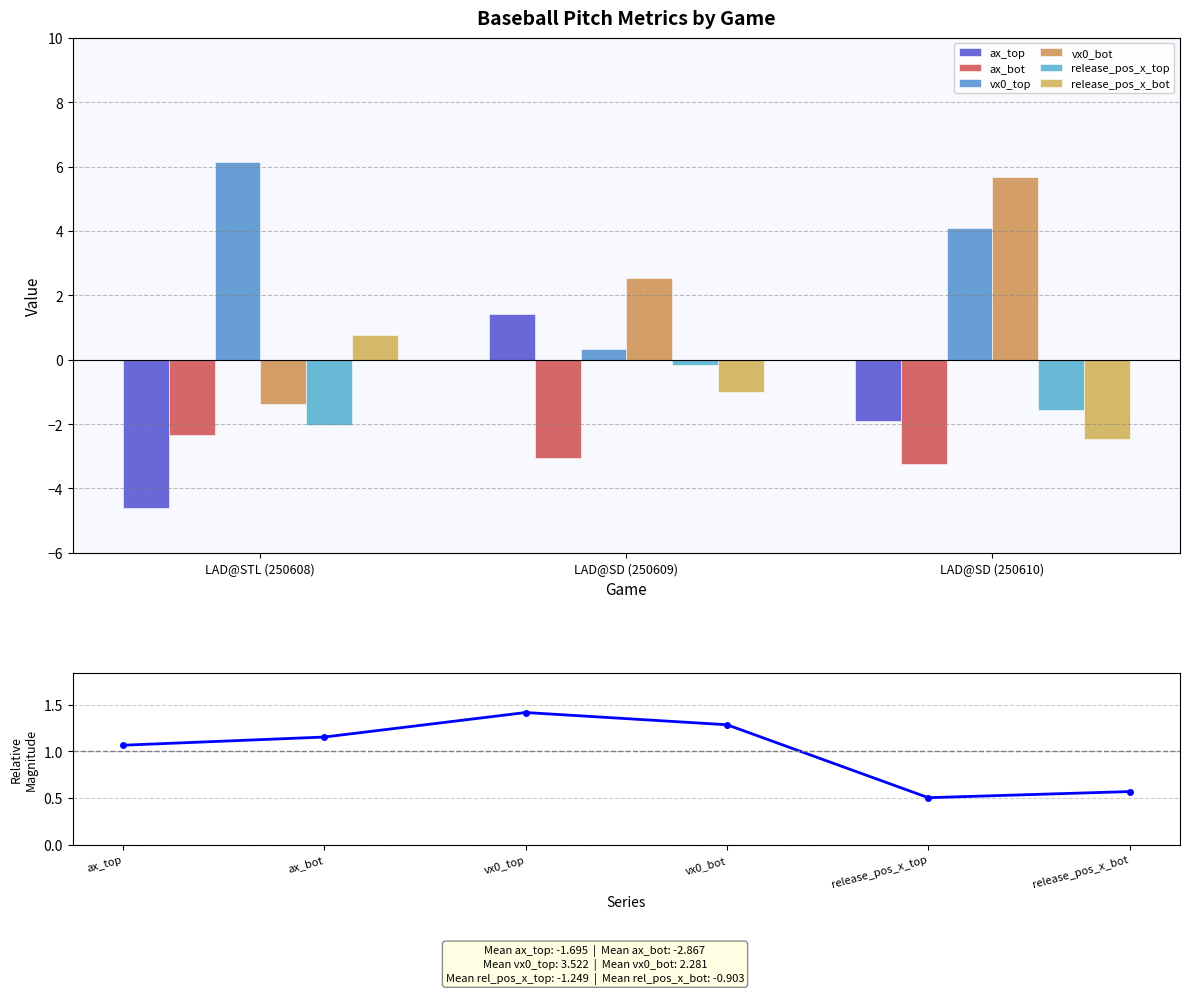

At which label does vx0_bot reach its peak?

LAD@SD (250610)